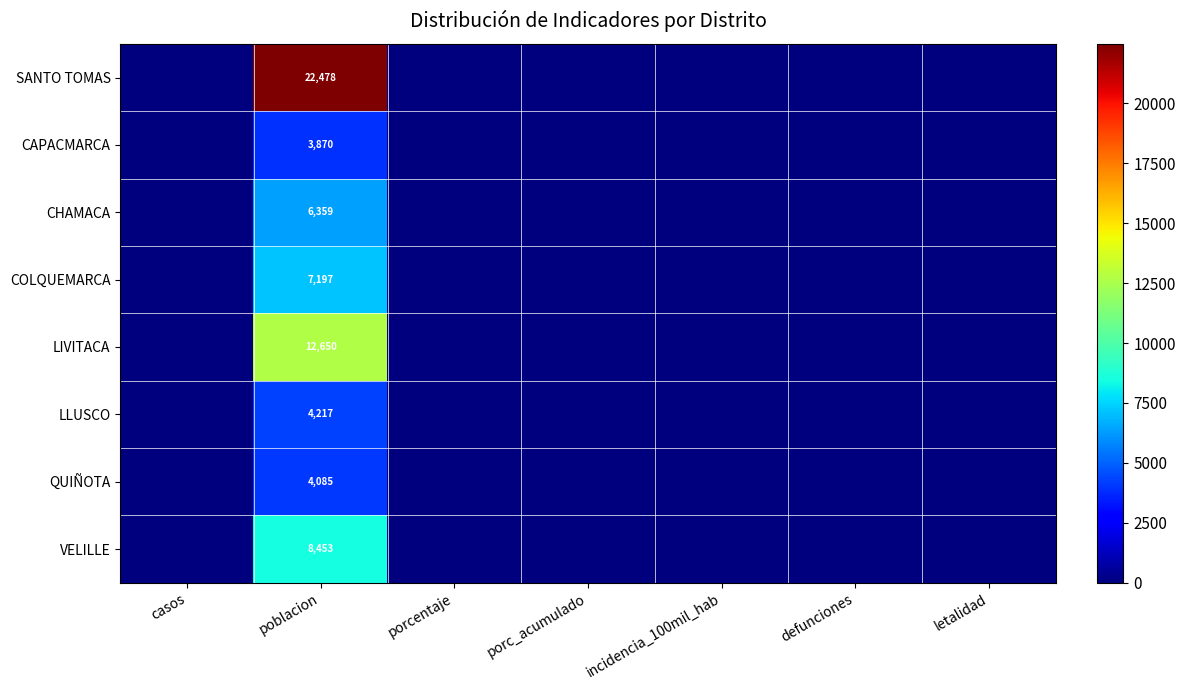

What is the maximum value shown in the chart?

22478